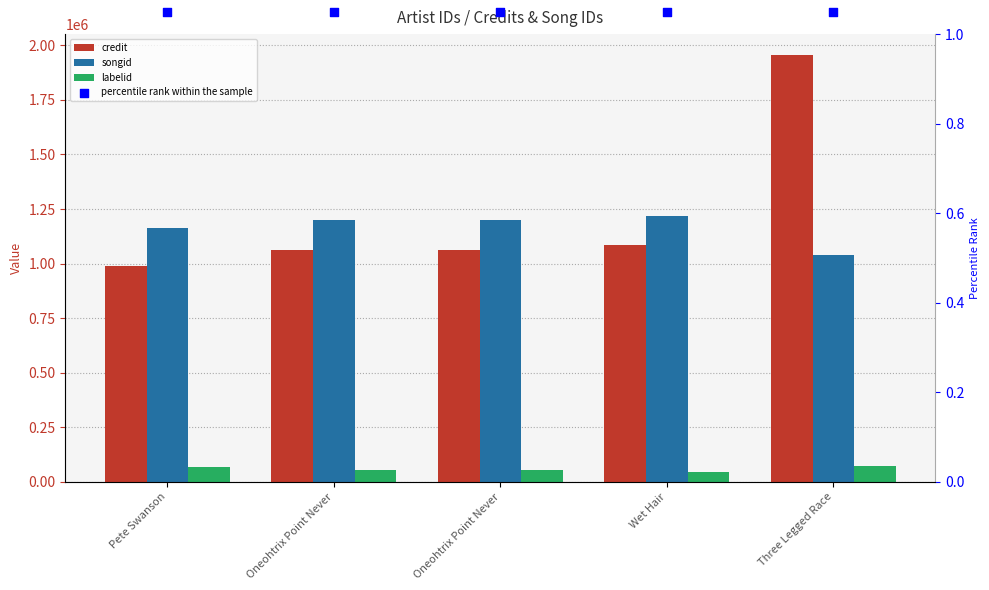

At how many categories does at least one series exceed 215086?

5